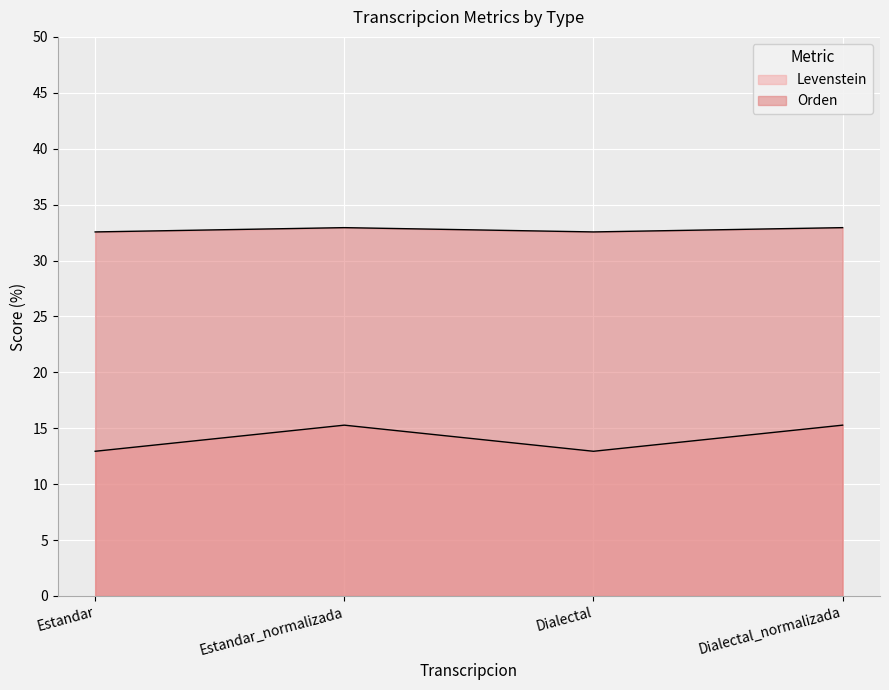

Count the number of categories in the chart.

4